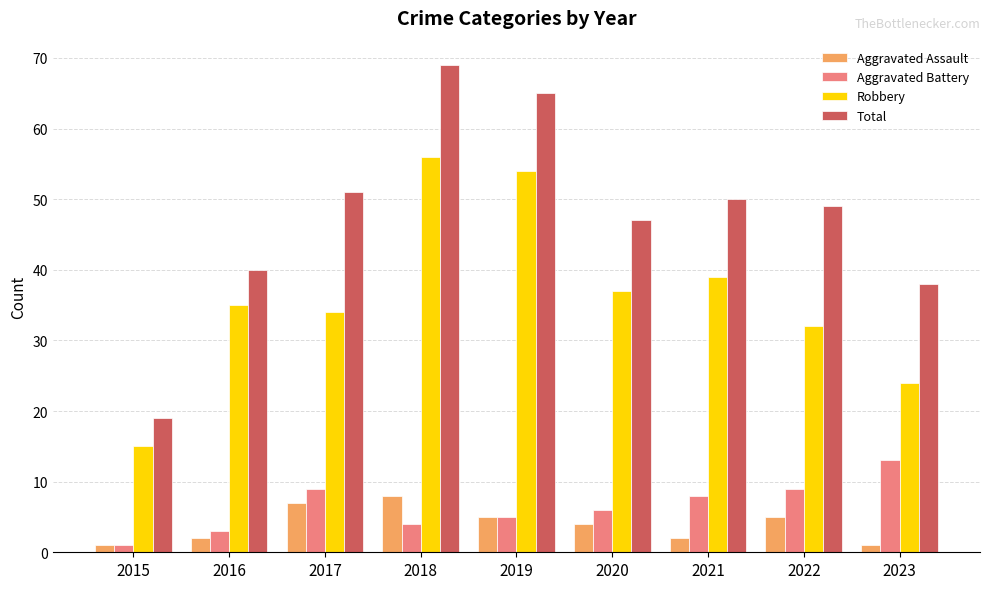

Which series has the largest range (max minus min)?

Total